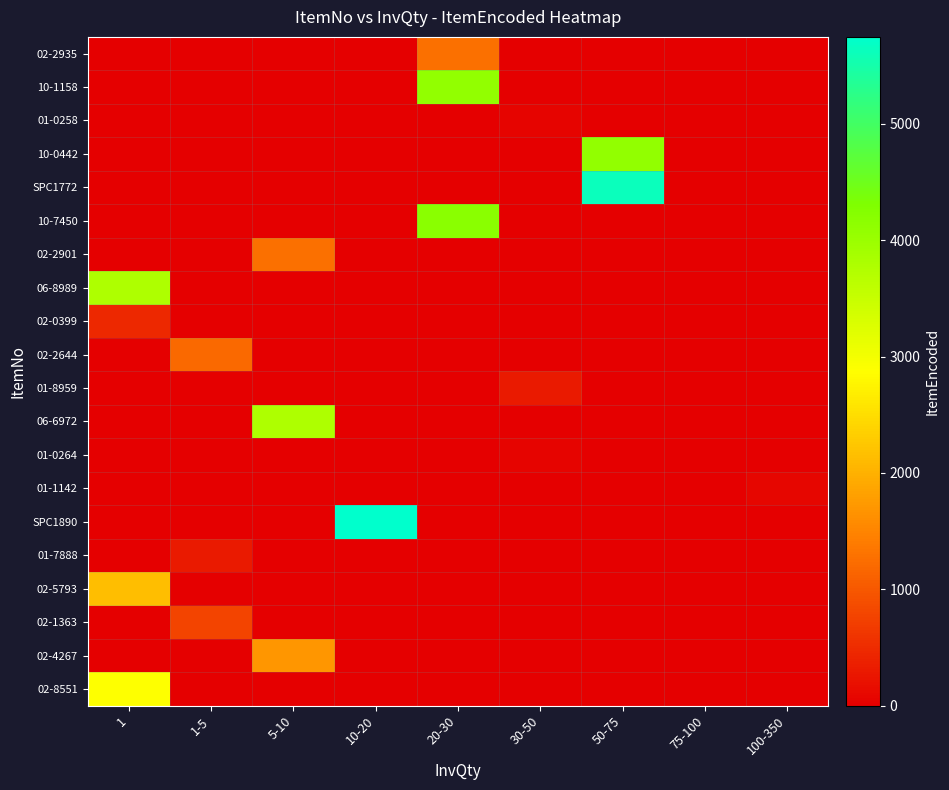

Which category has the highest value across all series?

10-20